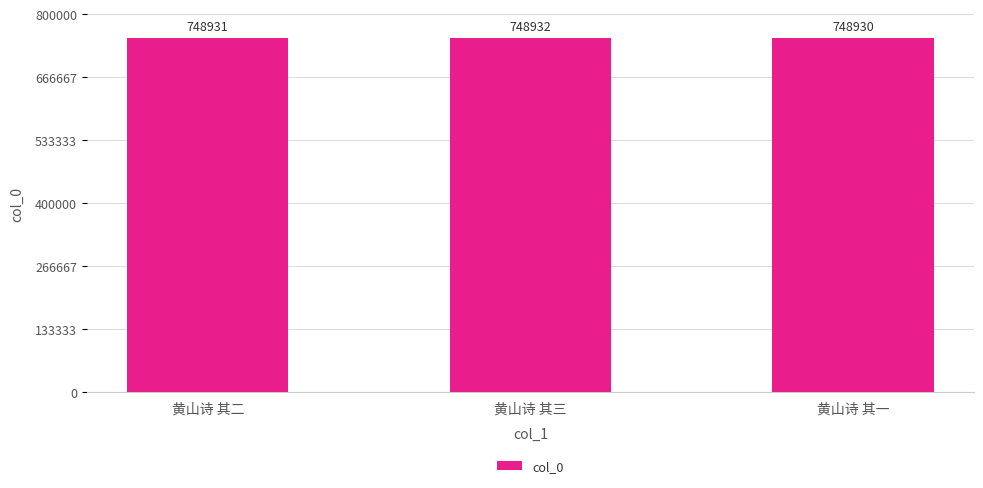

List the labels in order of value, smallest first.

黄山诗 其一, 黄山诗 其二, 黄山诗 其三